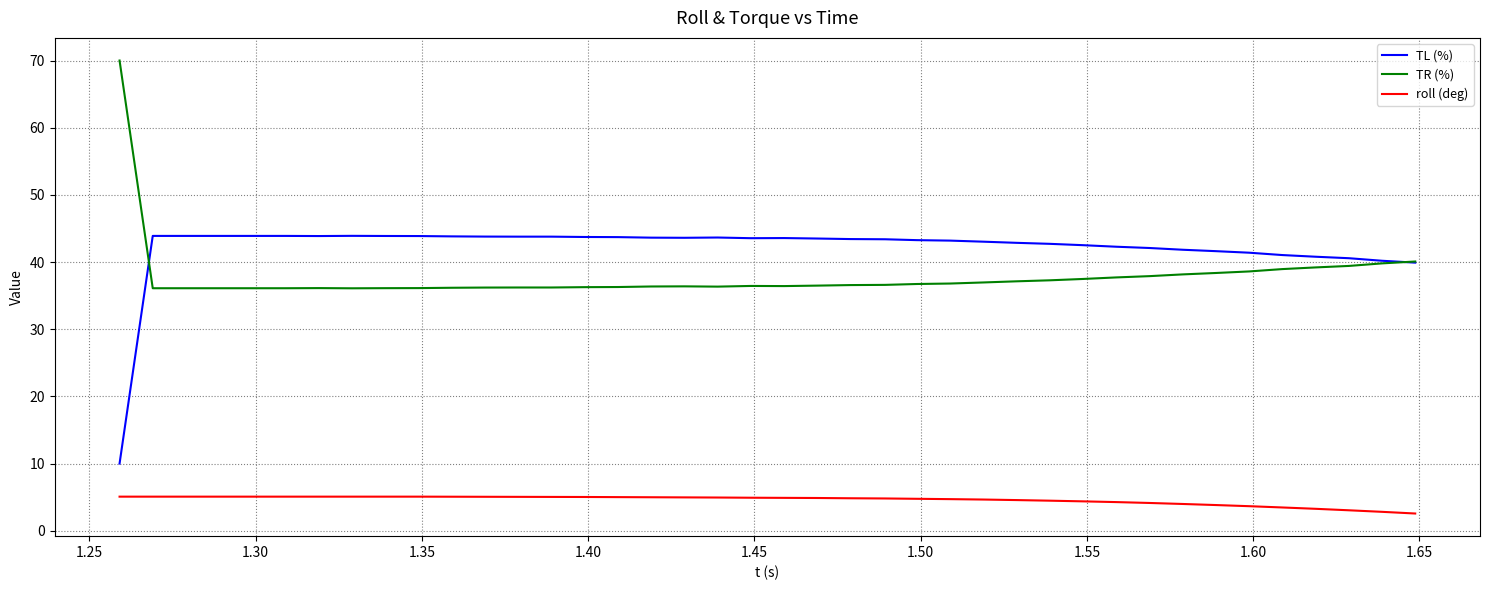

Which series has the largest total across all categories?

TL (%)